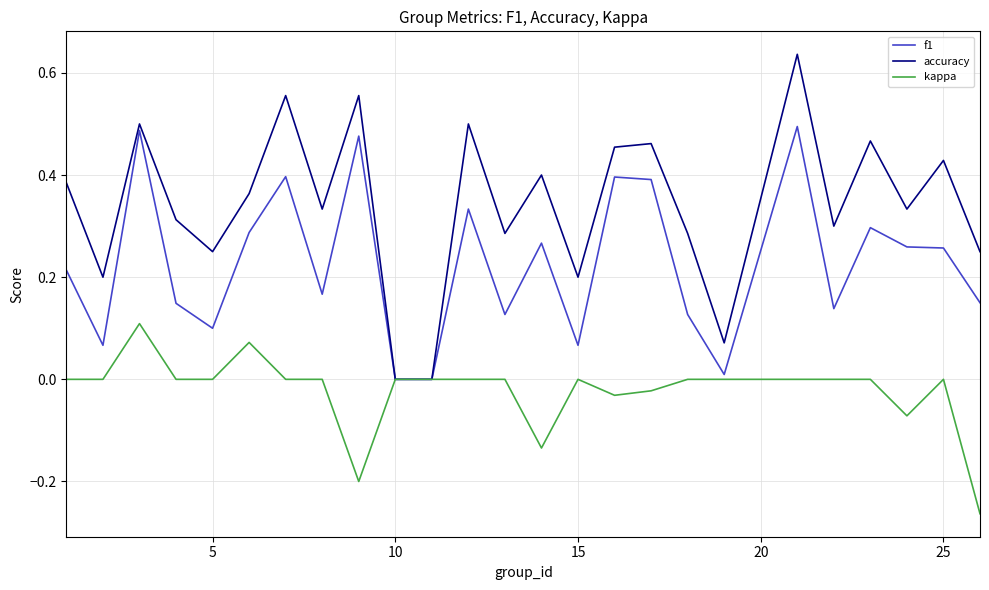

Which series has the largest total across all categories?

accuracy